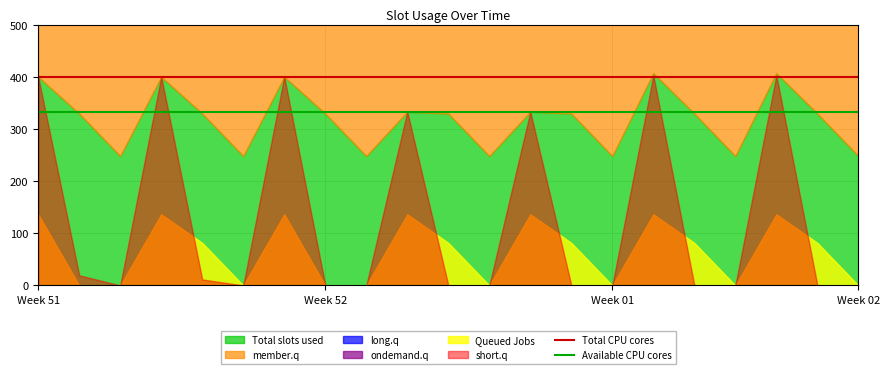

Is it true that Available CPU cores equals 333 at Week 52?

True